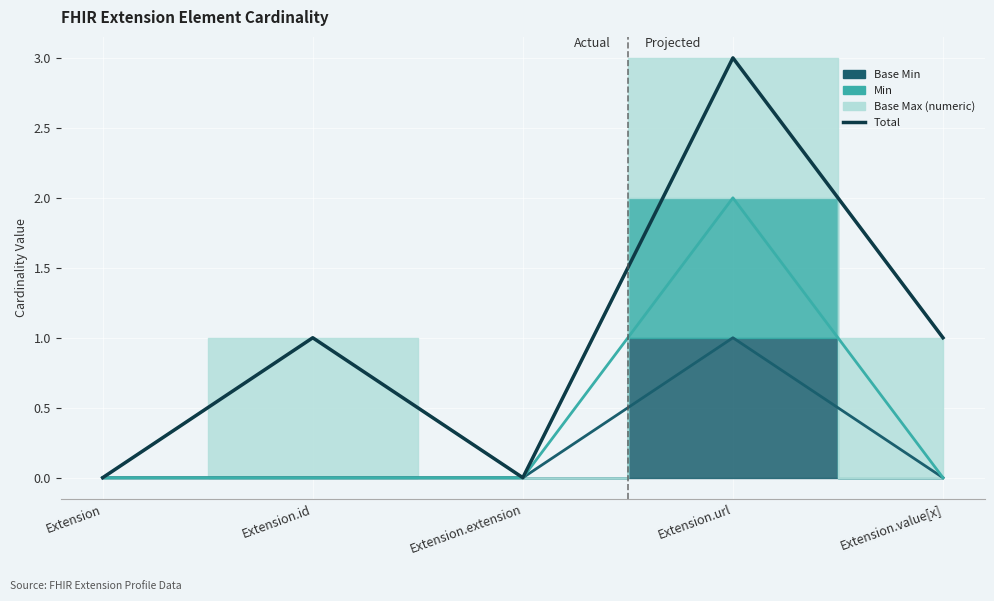

How many points are lower than both their immediate neighbors (excluding endpoints)?

1